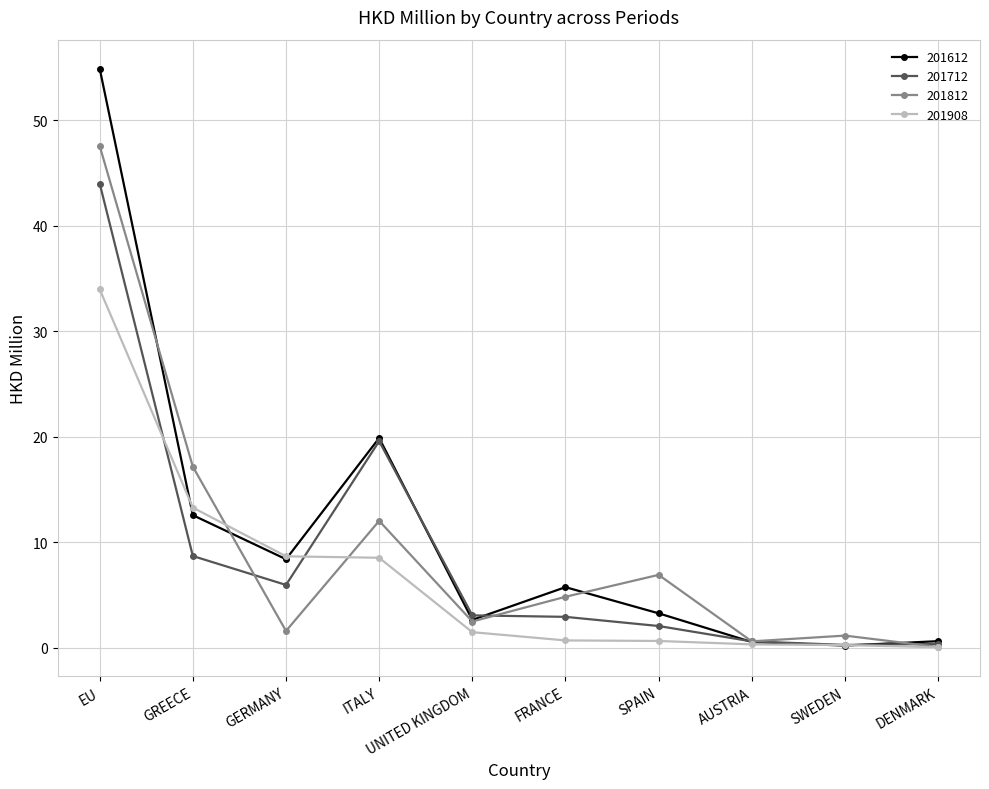

True or false: 201908 has a value of 0.3 at SWEDEN.

True